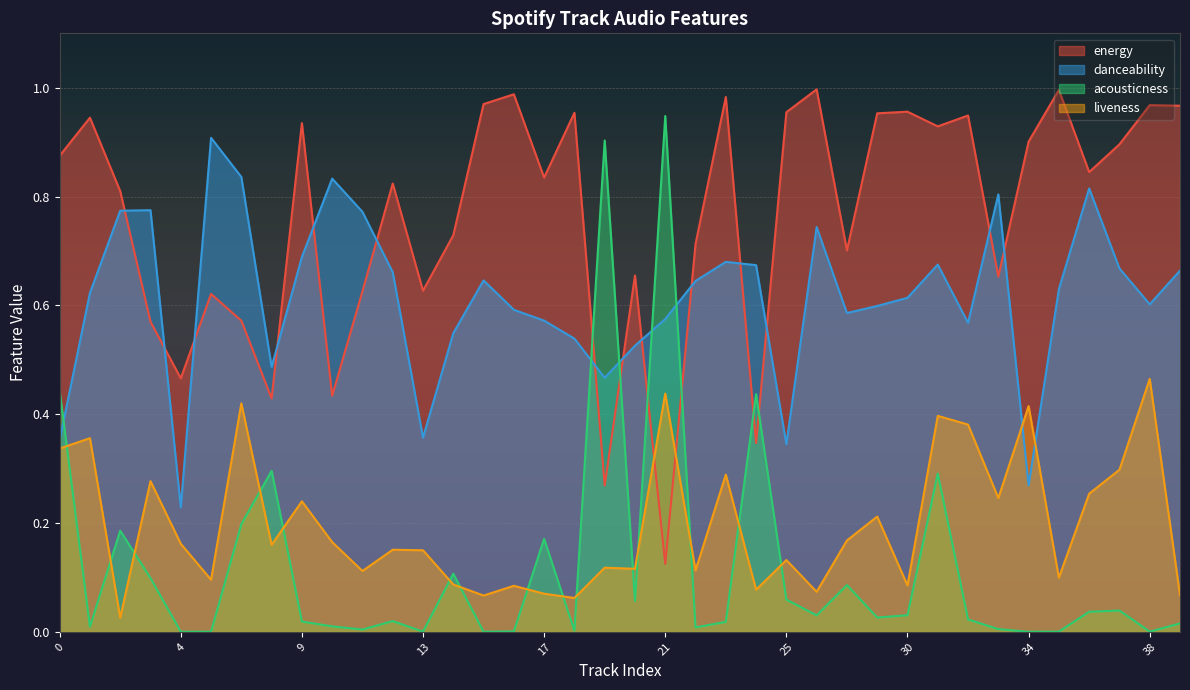

After their last crossing, which series has the higher values: energy or liveness?

energy